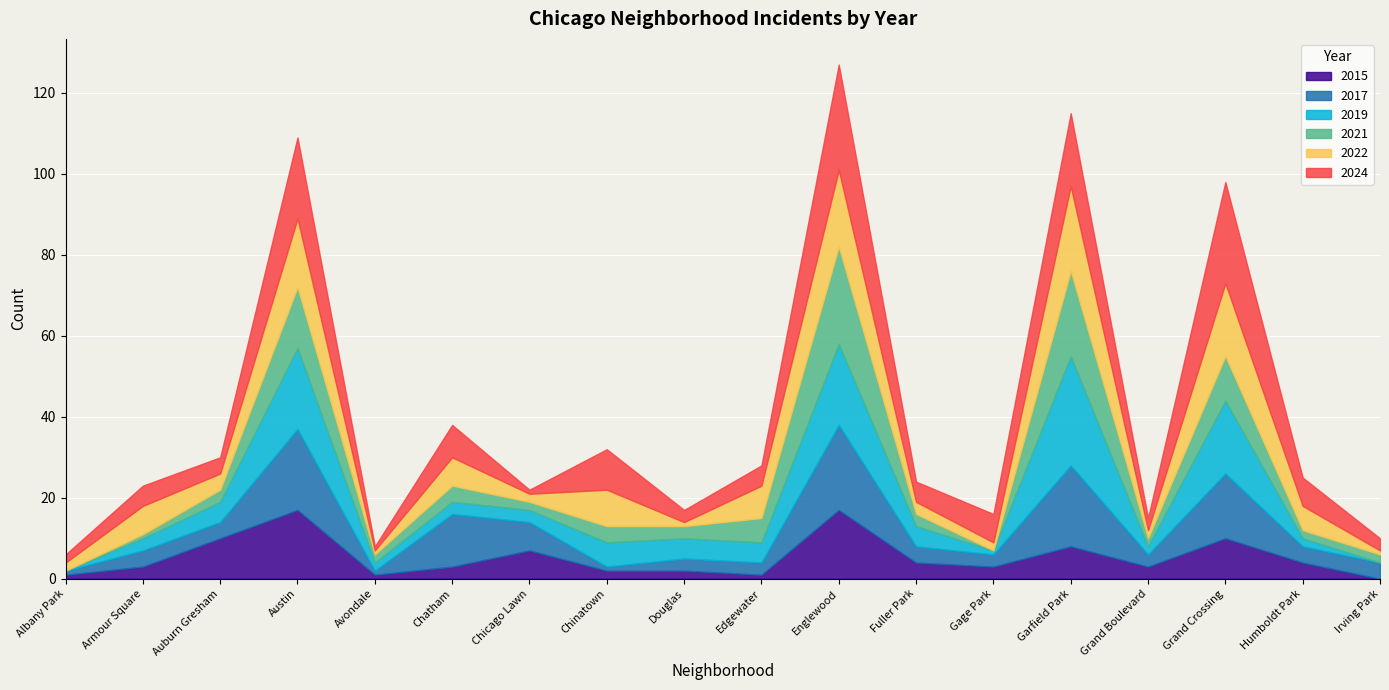

At which category is the sum across all series the highest?

Englewood